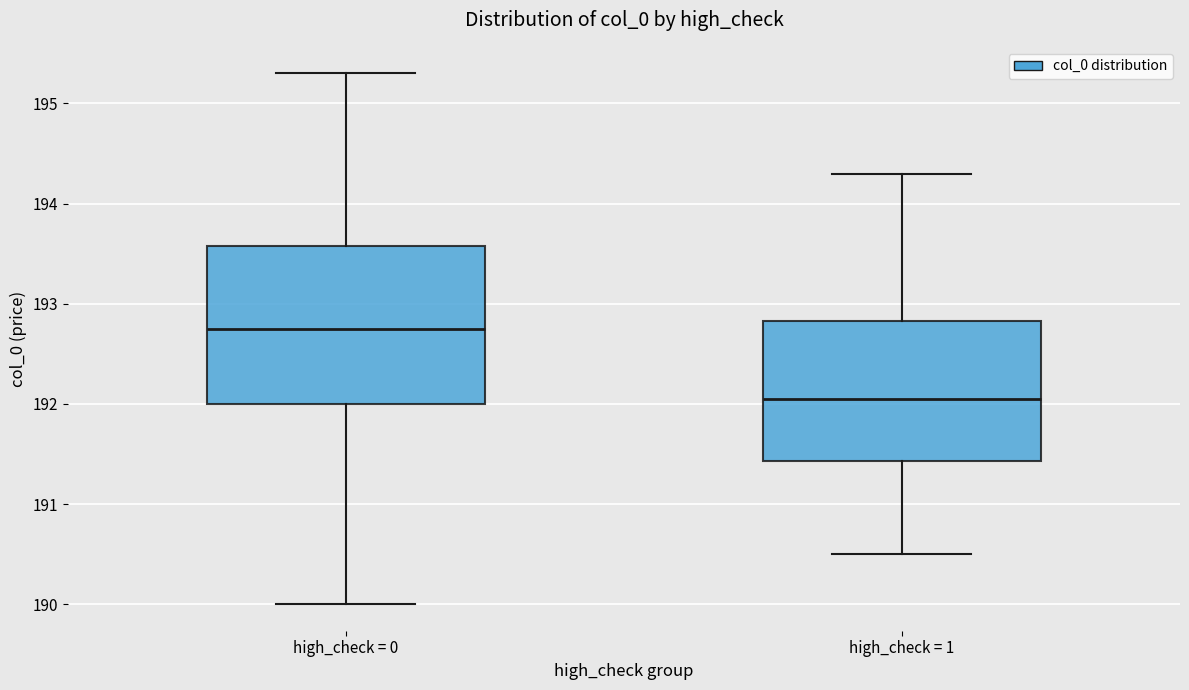

Reading left to right, transcribe this box plot: for each box, give where its median line is, the range the box spans, and where its two whiskers end, as read against the y-axis. The values are not printed on the chart, so give them approximately, as read against the axis.

high_check = 0: median 192.8, box 192.0 to 193.6, whiskers 190.0 to 195.3
high_check = 1: median 192.1, box 191.4 to 192.8, whiskers 190.5 to 194.3